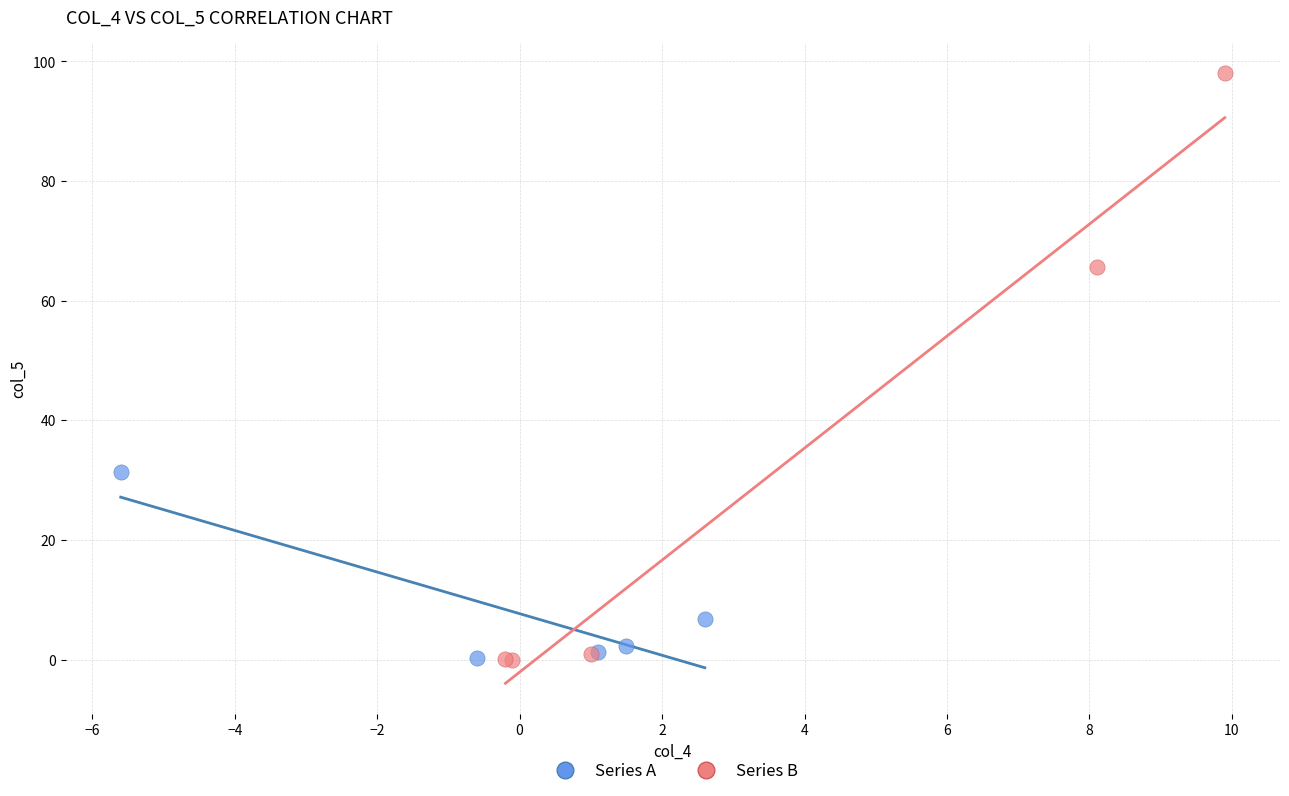

Which series reaches the maximum Y coordinate?

Series B